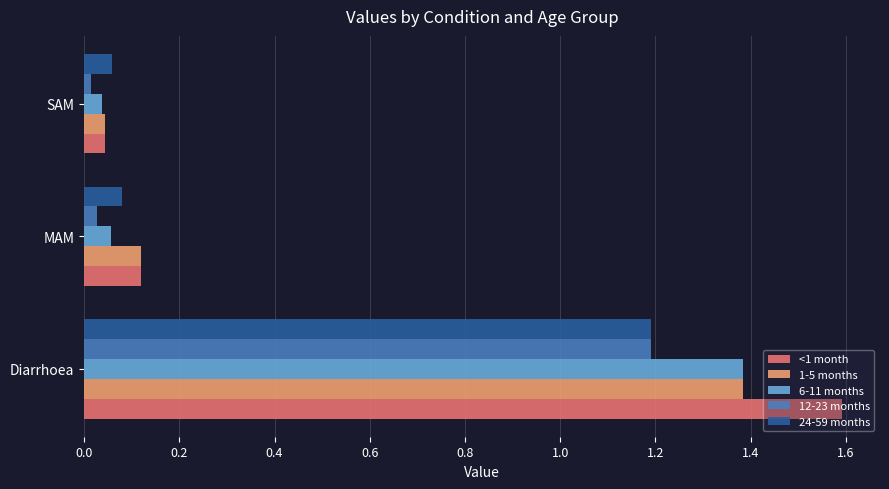

The 12-23 months series shows 0.0 at MAM. True or false?

True